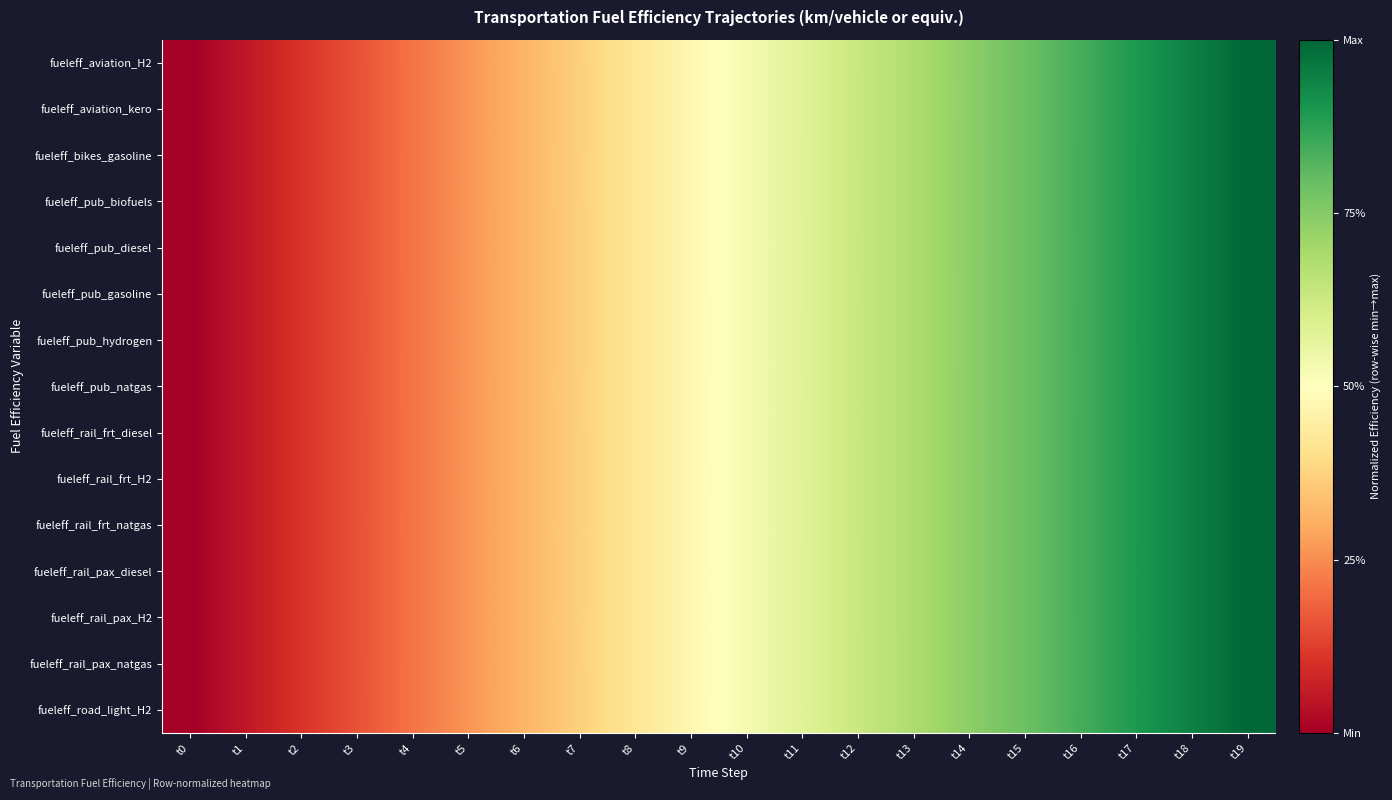

Count the number of categories in the chart.

20